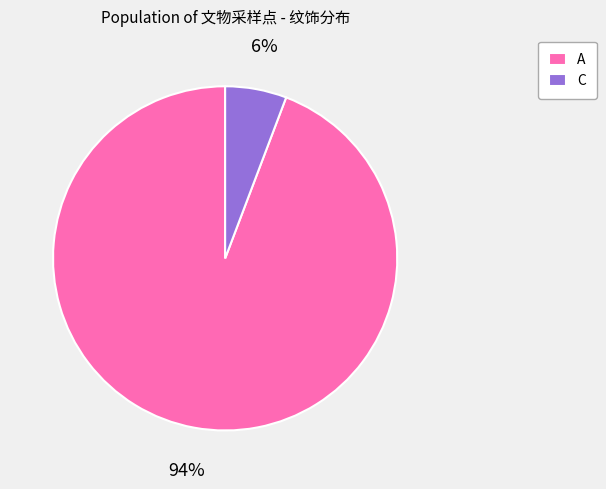

Which has a higher value, C or A?

A